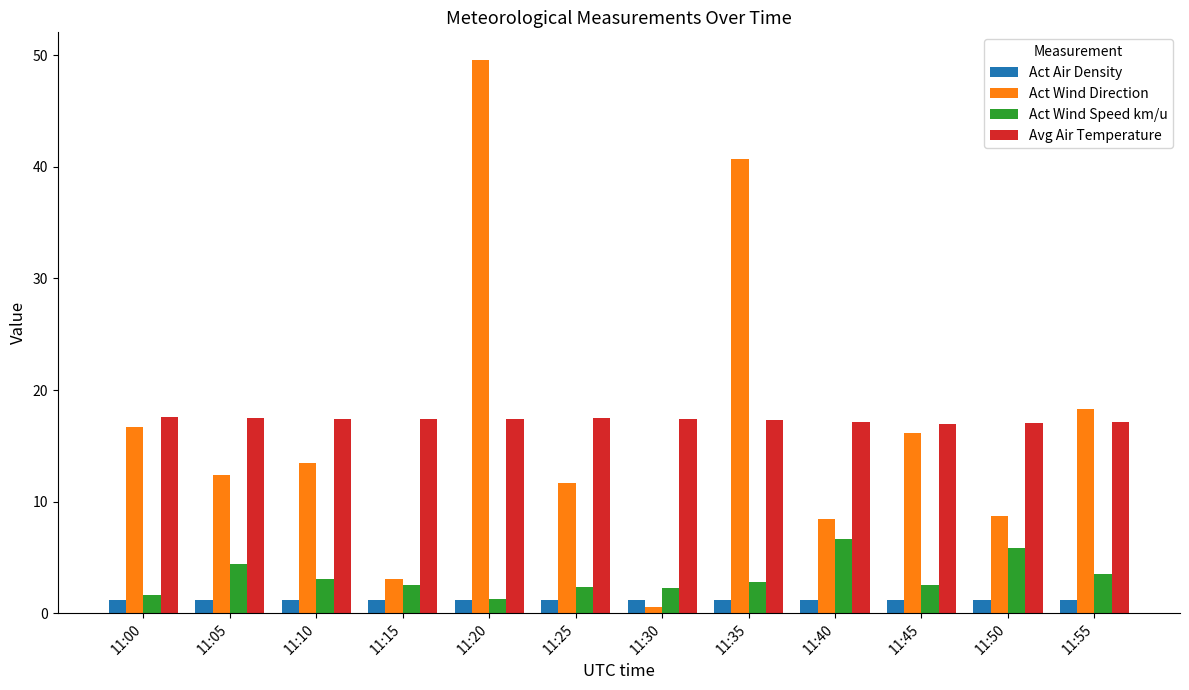

What is the sum of all Act Air Density values?

14.5